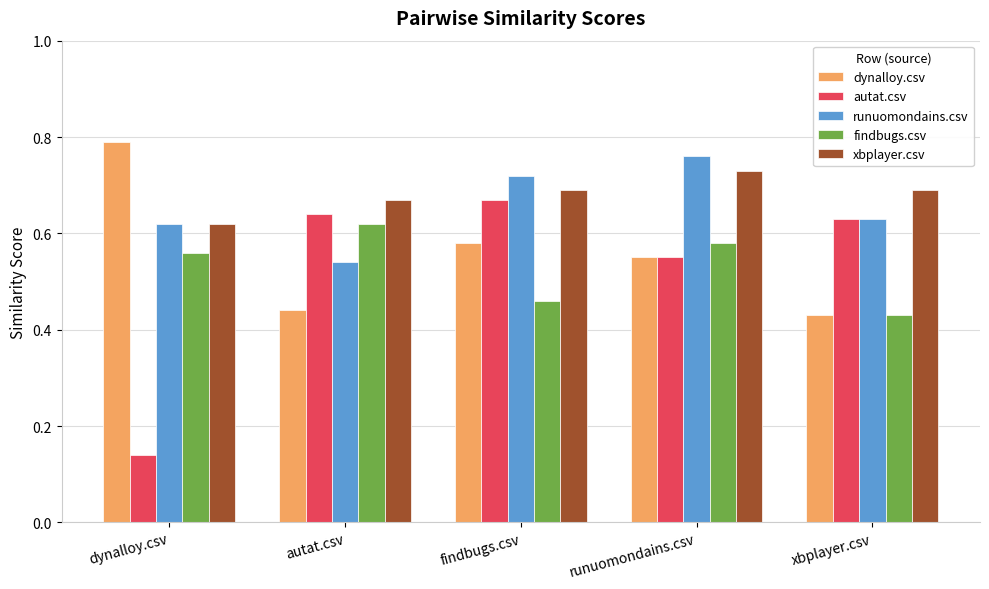

At which label is findbugs.csv closest to 0?

xbplayer.csv